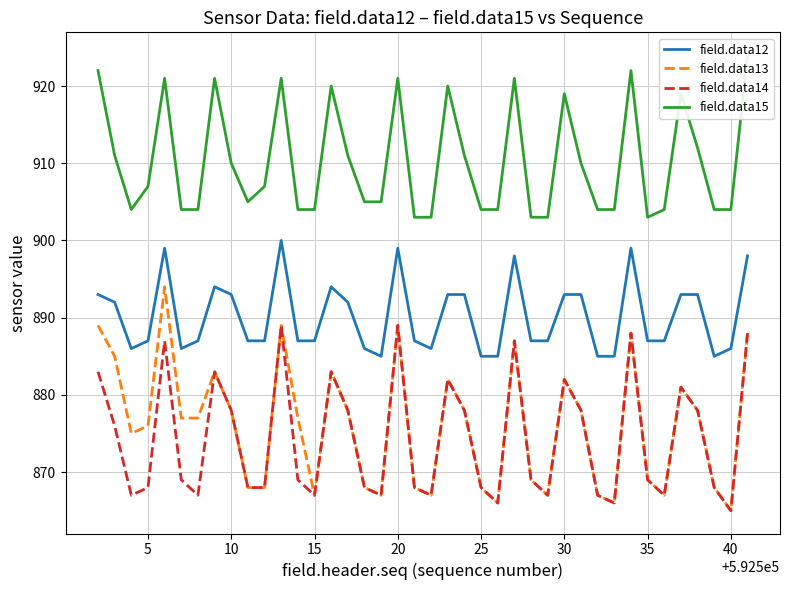

Is it true that field.data13 equals 869 at 35?

True